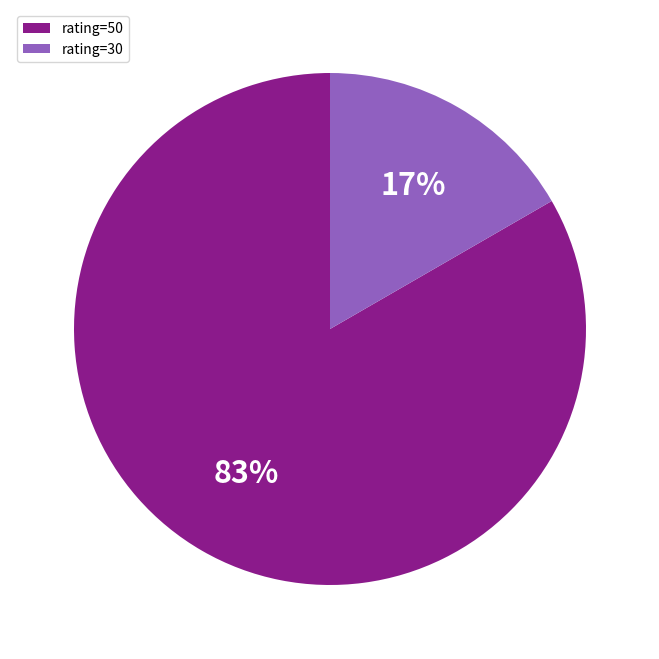

How many segments does this pie chart have?

2